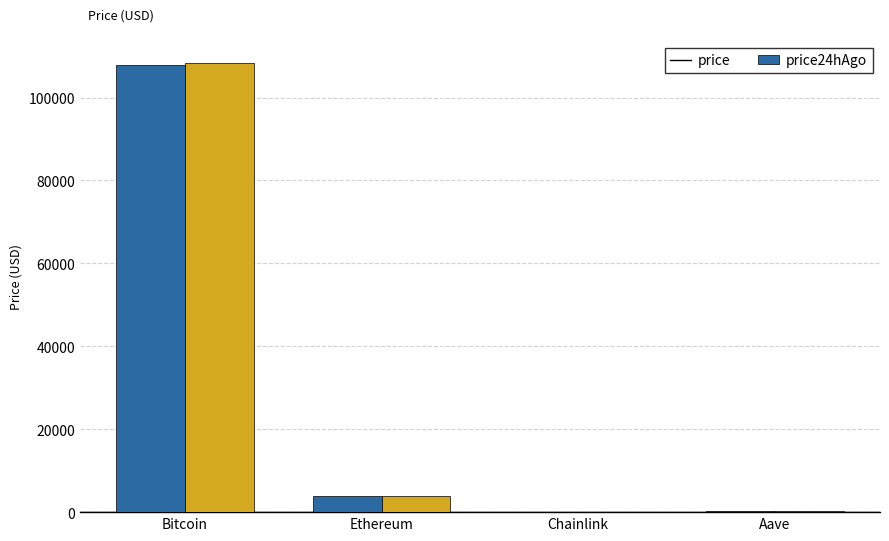

What is the highest value of the price24hAgo series?

108230.0